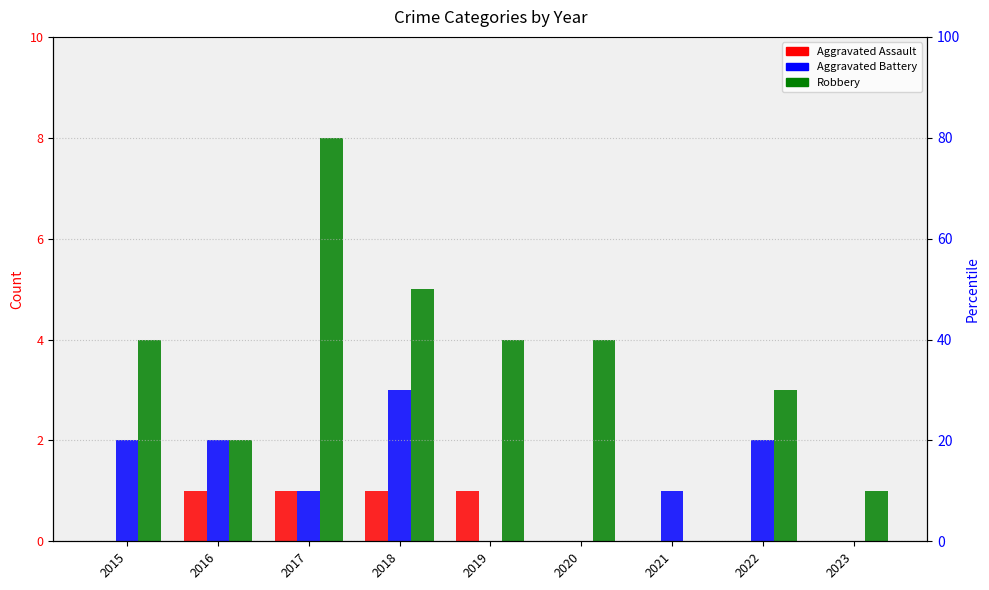

At which label does Aggravated Battery first exceed 1?

2015